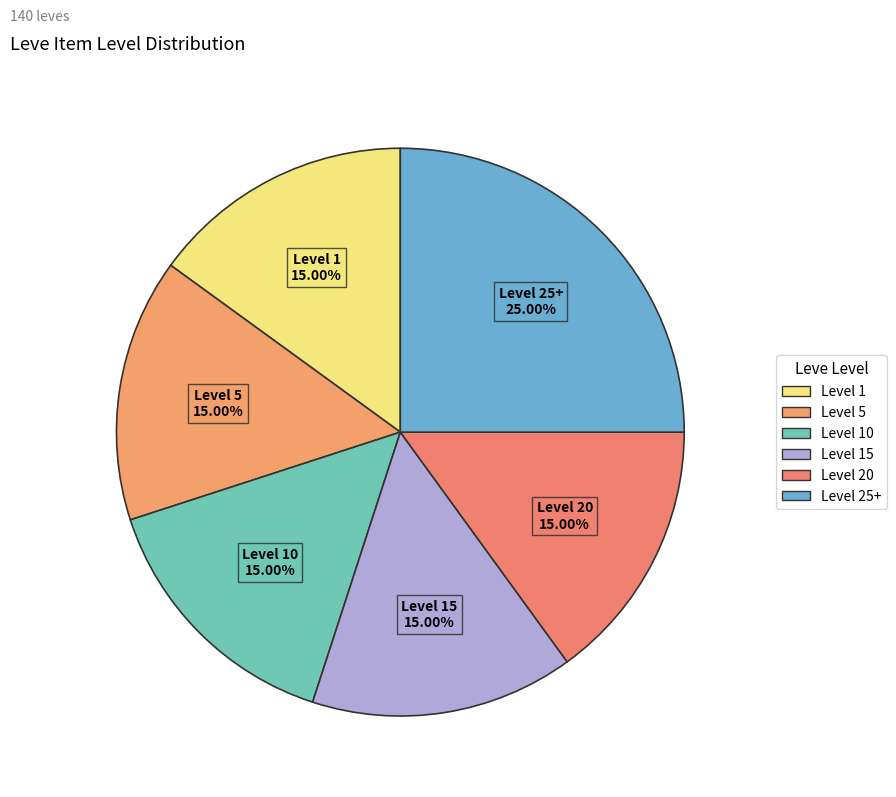

To the nearest percent, what portion does Level 20 represent?

15%